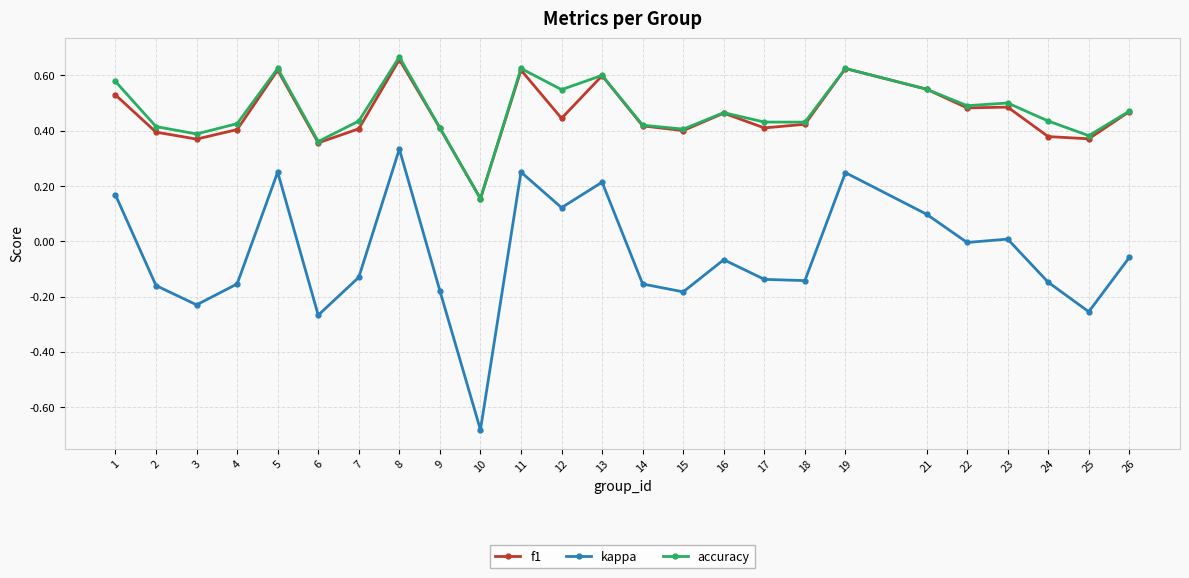

True or false: accuracy and kappa cross at least once.

False